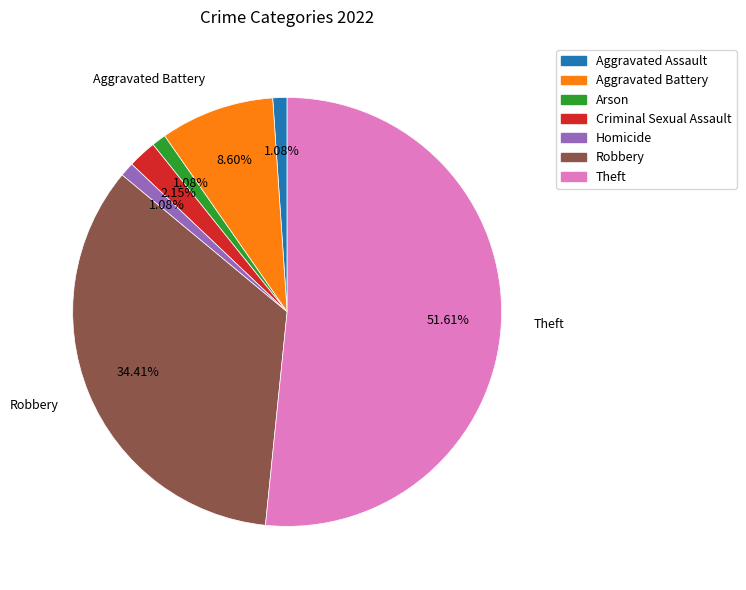

To the nearest percent, what portion does Theft represent?

52%